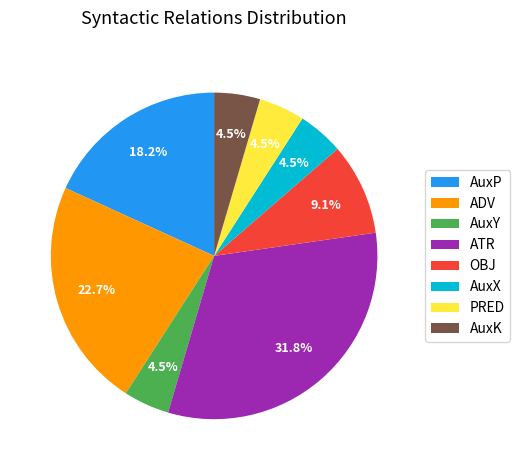

Which category has the biggest portion of the pie?

ATR